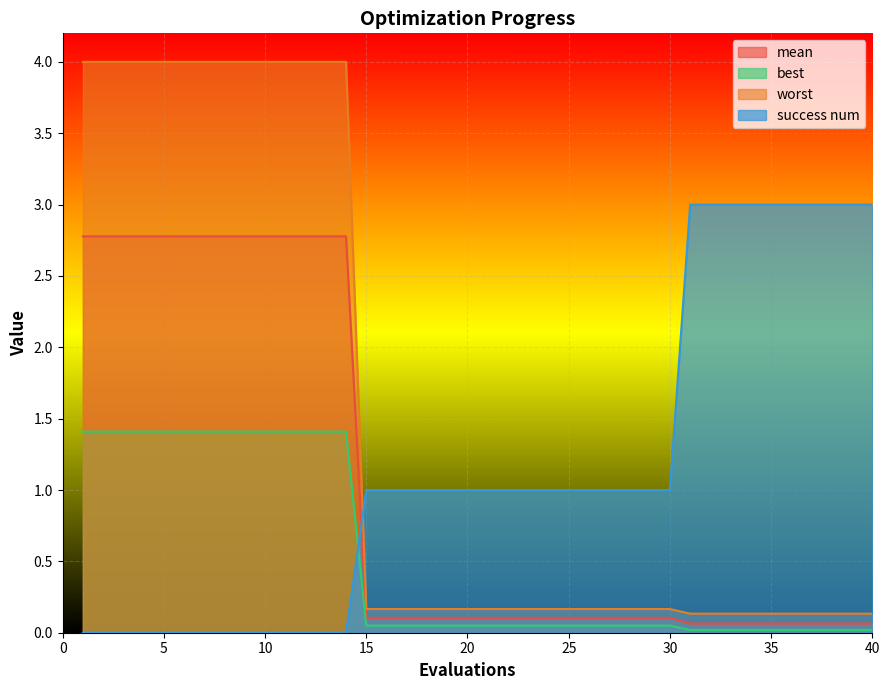

True or false: worst and best cross at least once.

False